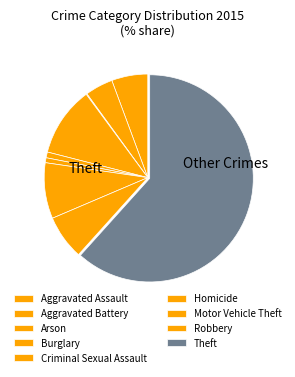

Combined, do Theft and Aggravated Battery account for over 50%?

Yes